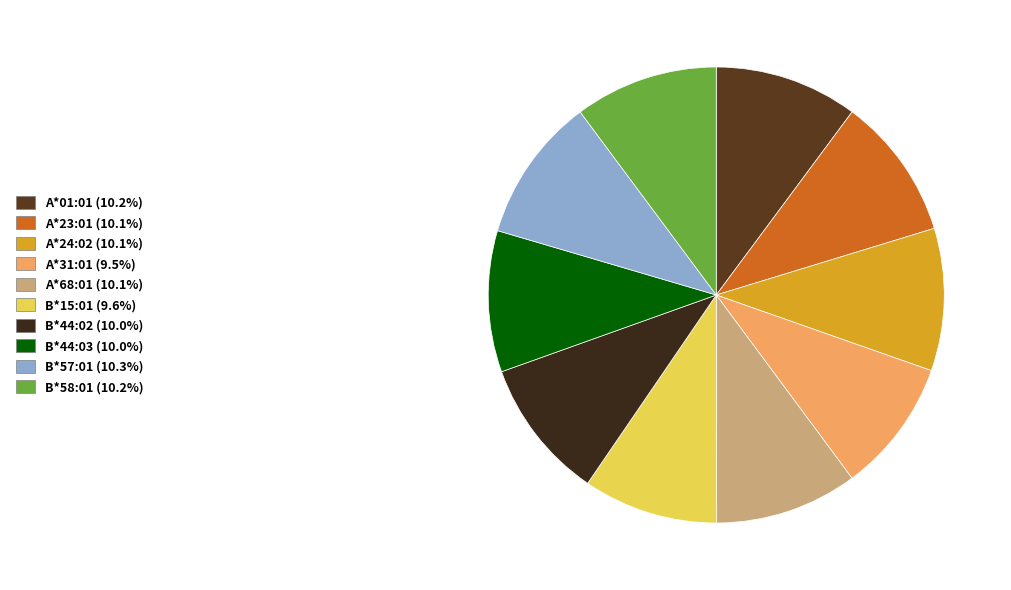

The A*24:02 slice represents 10% of the pie. True or false?

True